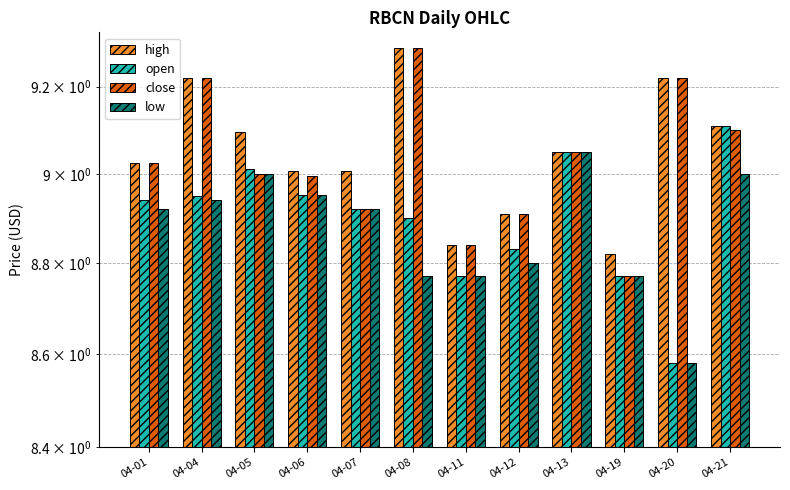

Which category has the highest value in the open series?

04-21